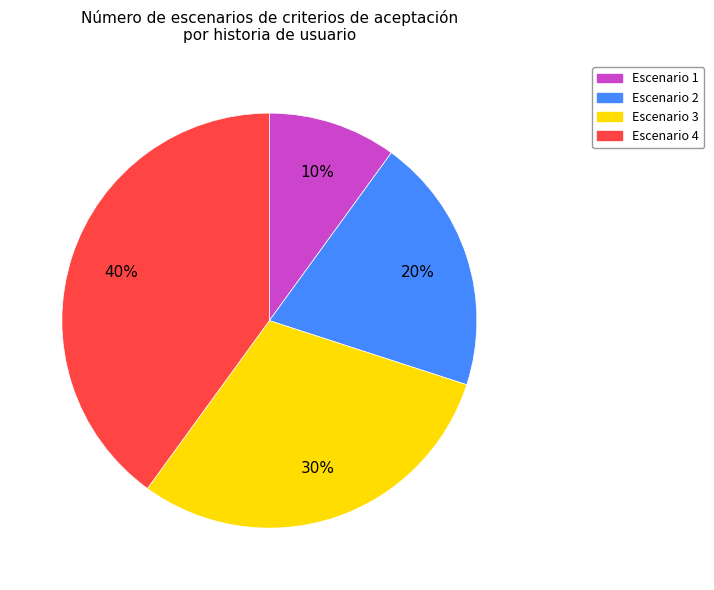

Is Escenario 4 the majority of the pie?

No